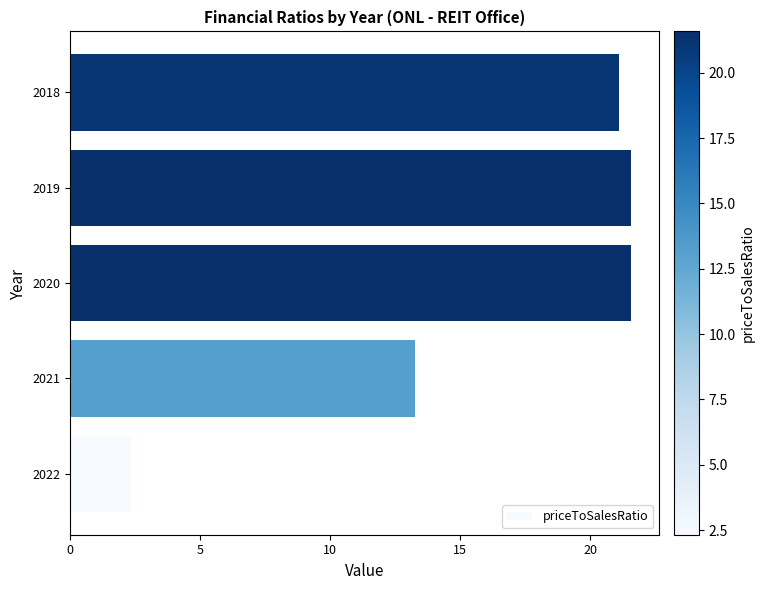

How many bars are there in total?

5